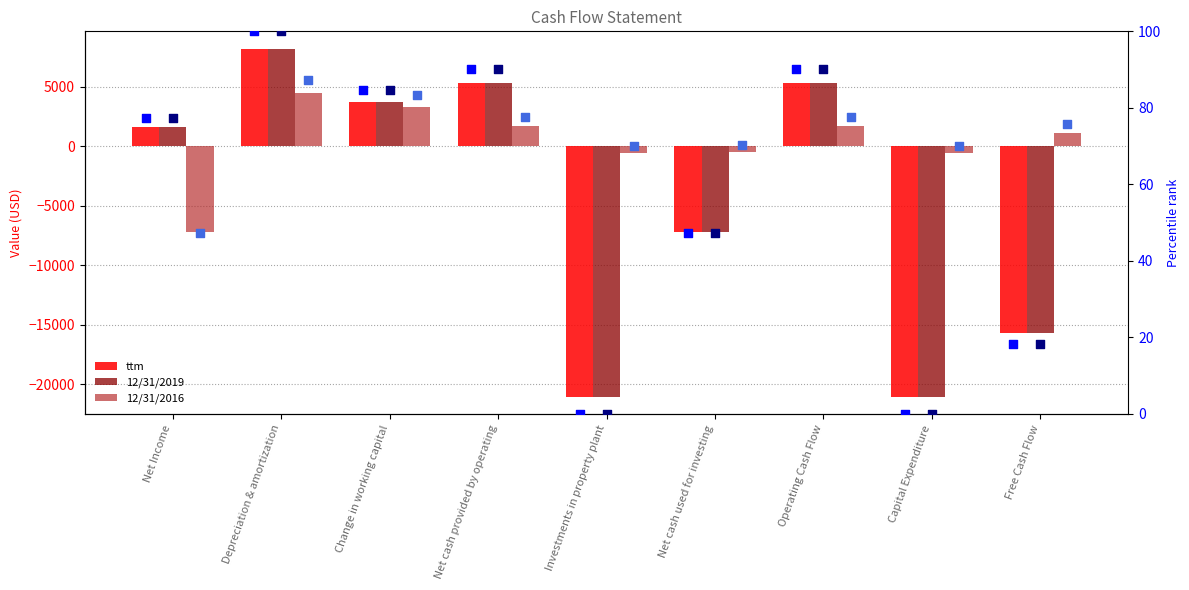

Which series contains the lowest Y value?

ttm